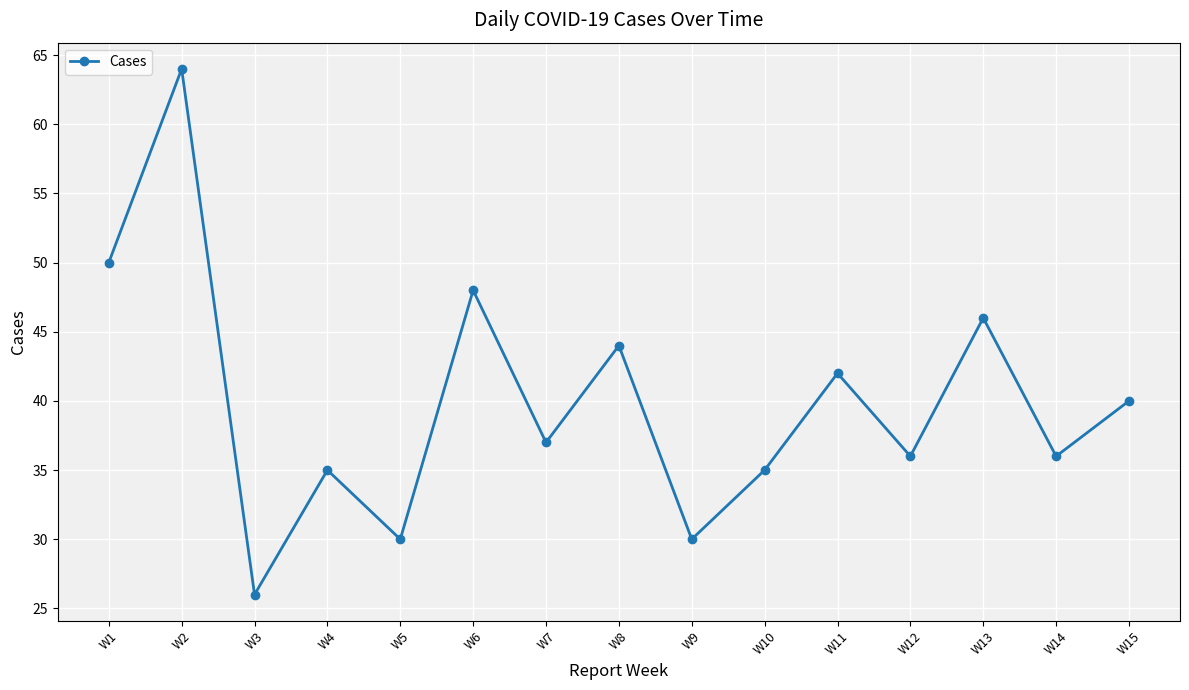

How many lines are shown in the chart?

1